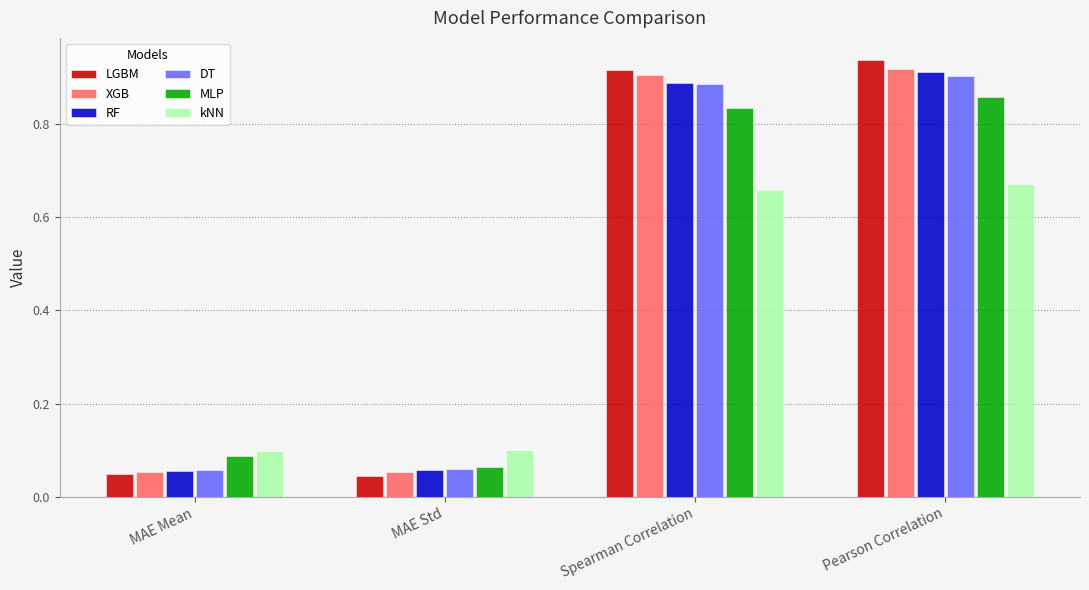

At which category is the sum across all series the highest?

Pearson Correlation